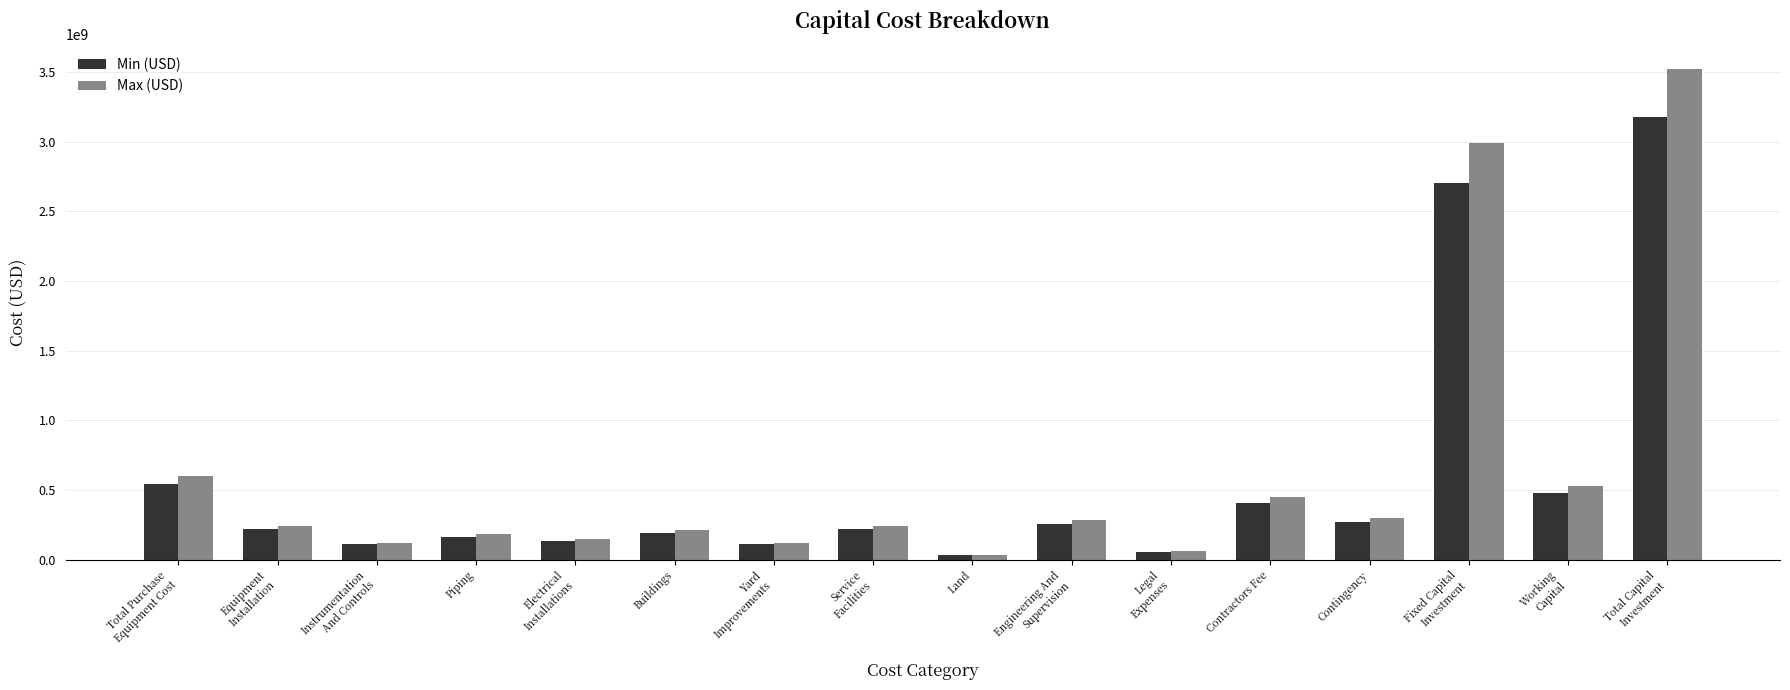

What are all the series names shown in the legend?

Min (USD), Max (USD)